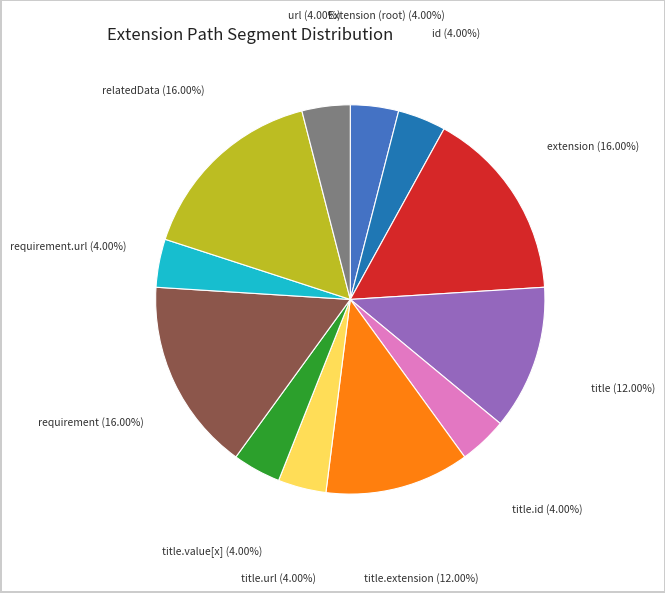

How many slices are in this pie chart?

12